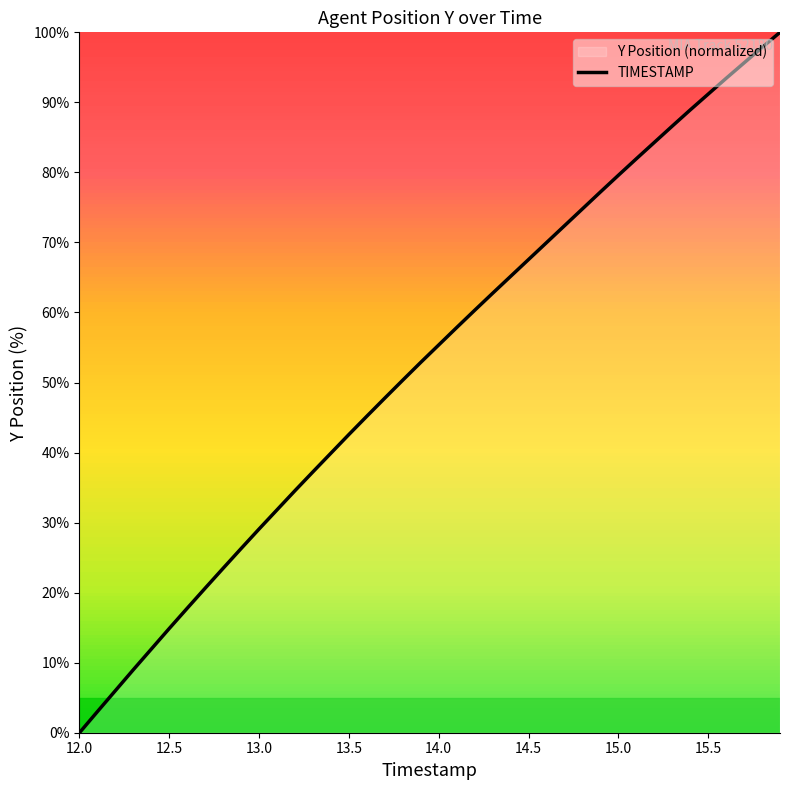

Rank the categories by value from lowest to highest.

12.0, 12.1, 12.2, 12.3, 12.4, 12.5, 12.6, 12.7, 12.8, 12.9, 13.0, 13.1, 13.2, 13.3, 13.4, 13.5, 13.6, 13.7, 13.8, 13.9, 14.0, 14.1, 14.2, 14.3, 14.4, 14.5, 14.6, 14.7, 14.8, 14.9, 15.0, 15.1, 15.2, 15.3, 15.4, 15.5, 15.6, 15.7, 15.8, 15.9